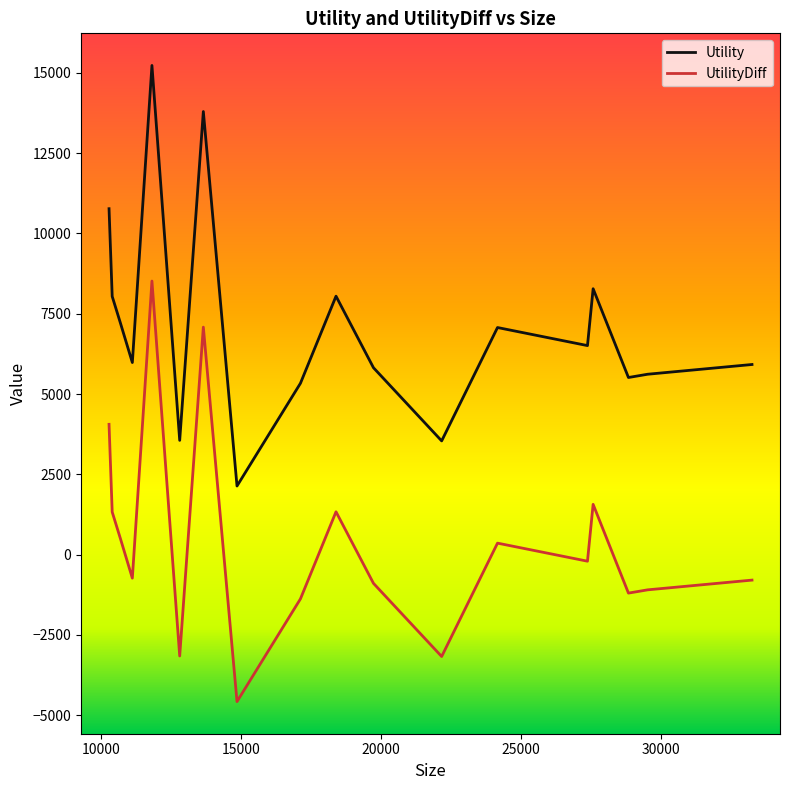

True or false: Utility and UtilityDiff intersect in this chart.

False